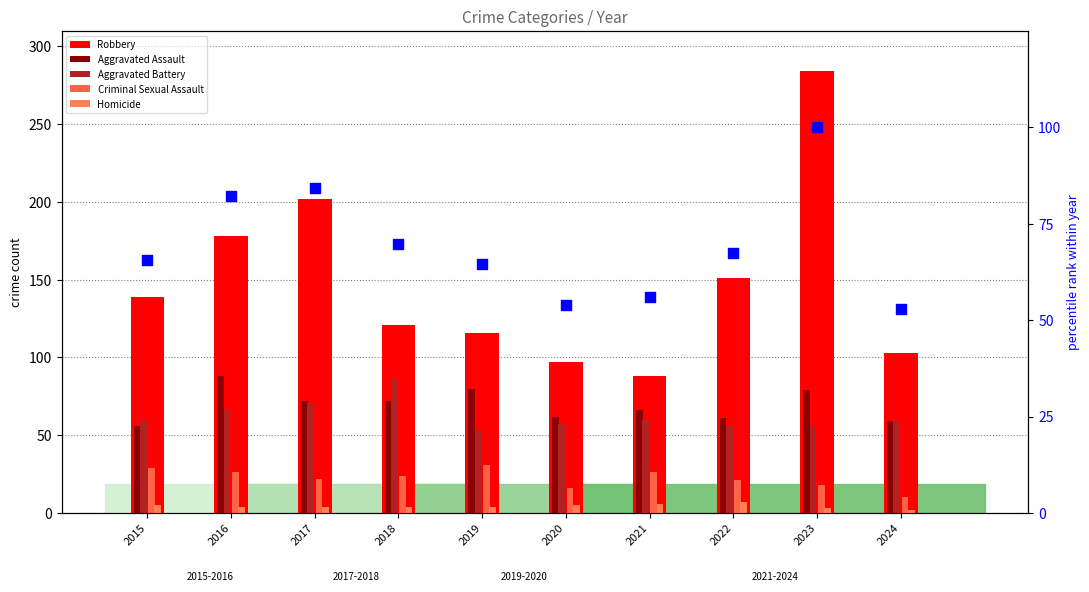

Which series contains the highest Y value?

Robbery